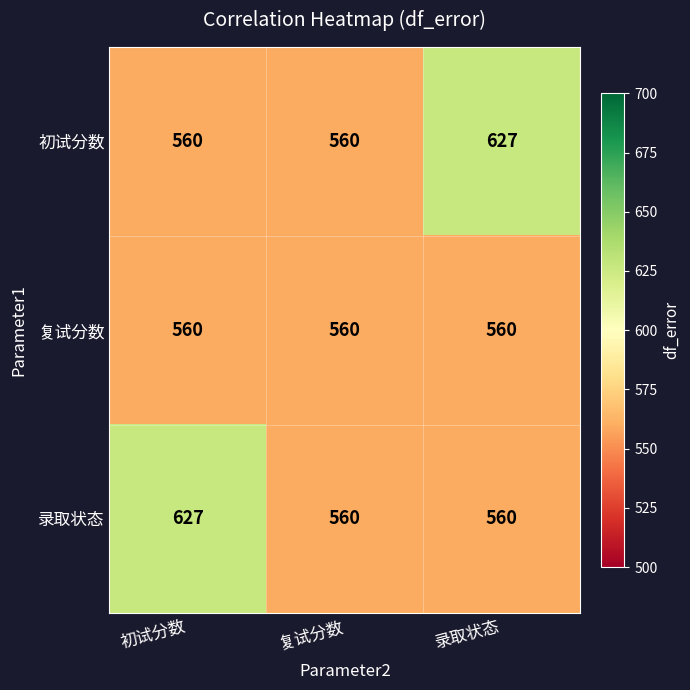

What is the lowest value of the 录取状态 series?

560